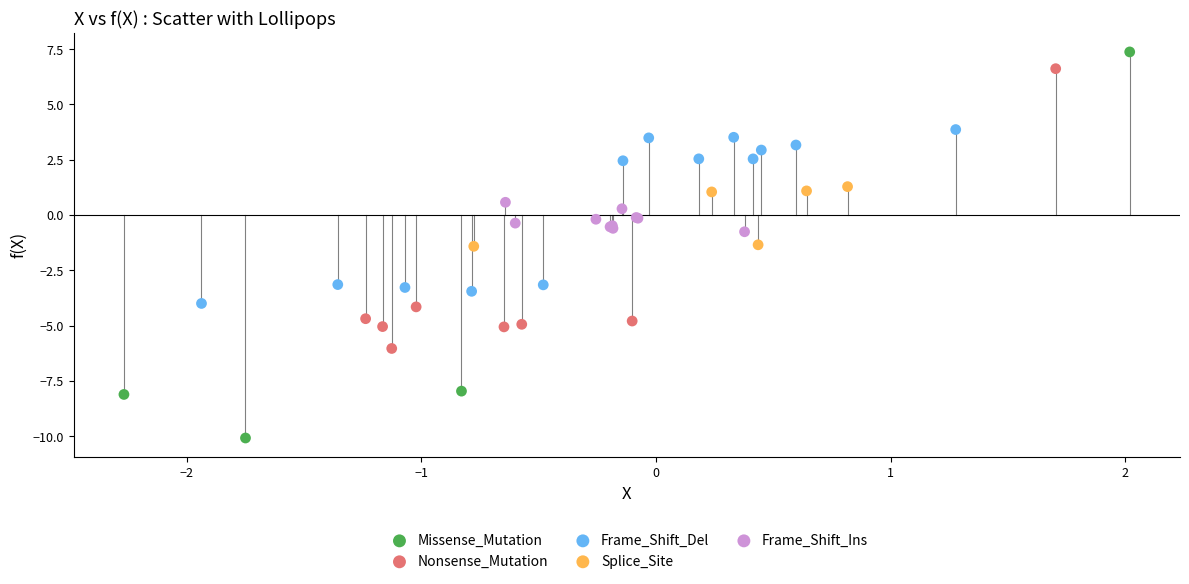

Which series has the widest spread of Y values?

Missense_Mutation